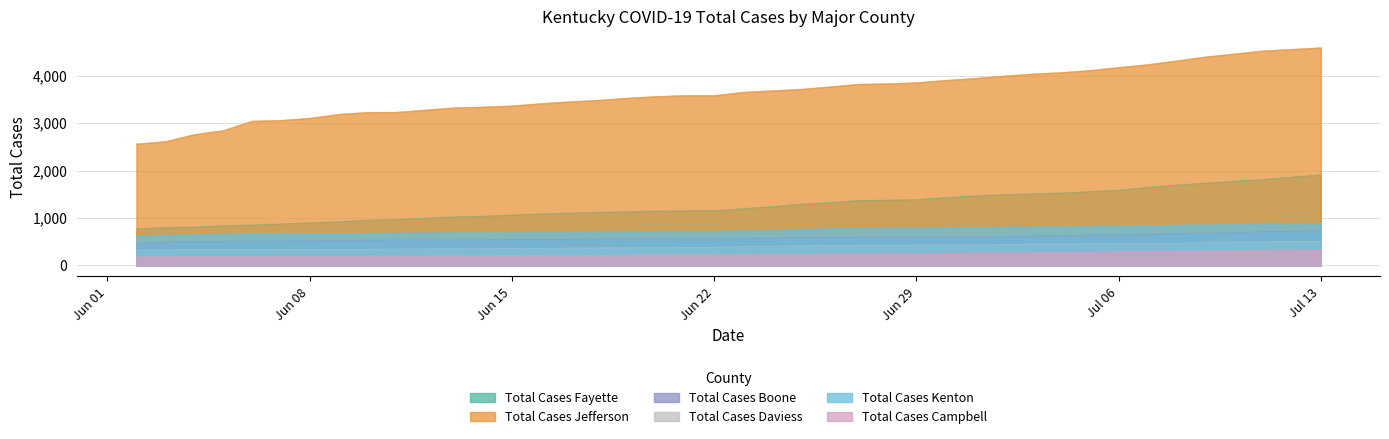

Rank the series by their maximum value, from lowest to highest.

Total Cases Campbell, Total Cases Daviess, Total Cases Boone, Total Cases Kenton, Total Cases Fayette, Total Cases Jefferson